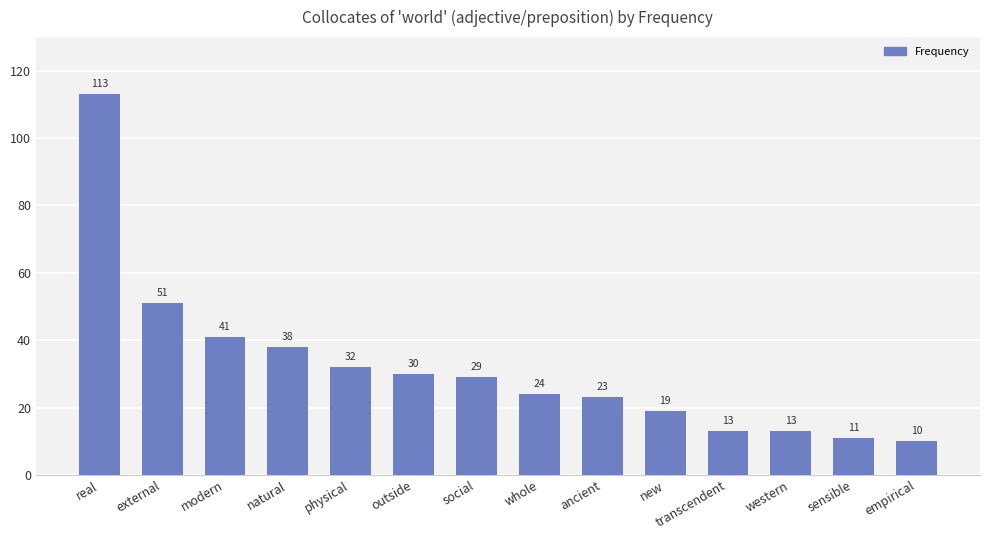

True or false: the data shows 24 at modern.

False